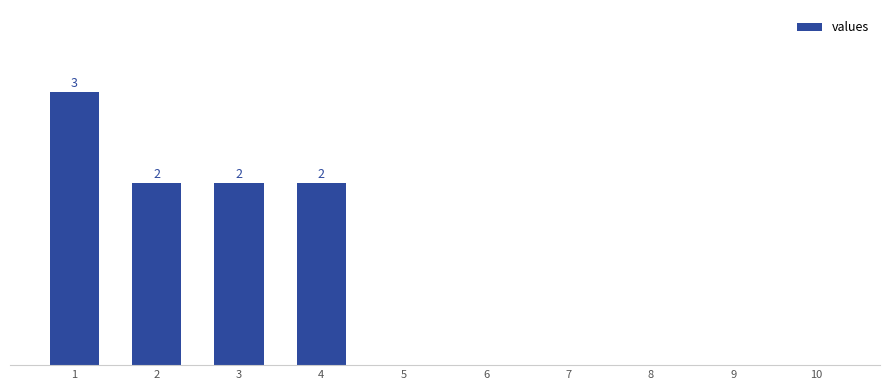

At which category does the chart reach its minimum across all series?

5